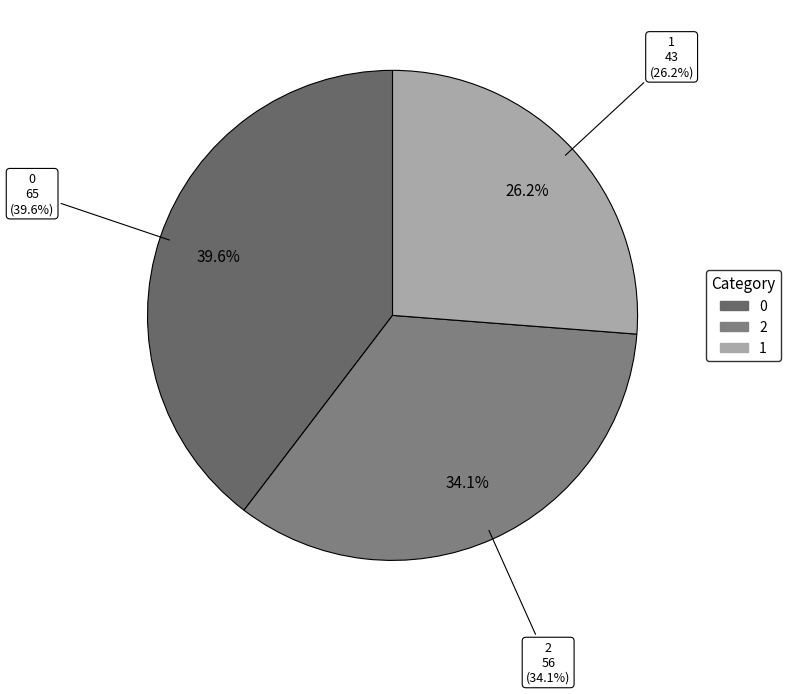

Rank the categories by value from highest to lowest.

0, 2, 1